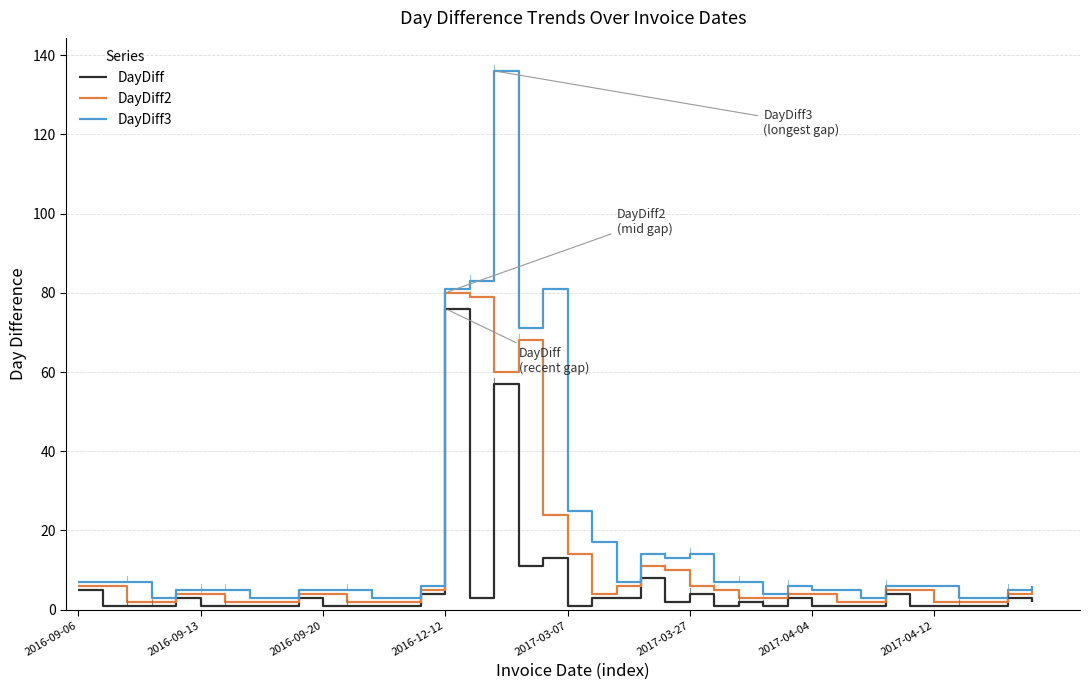

List the series in order of their overall mean, lowest first.

DayDiff, DayDiff2, DayDiff3